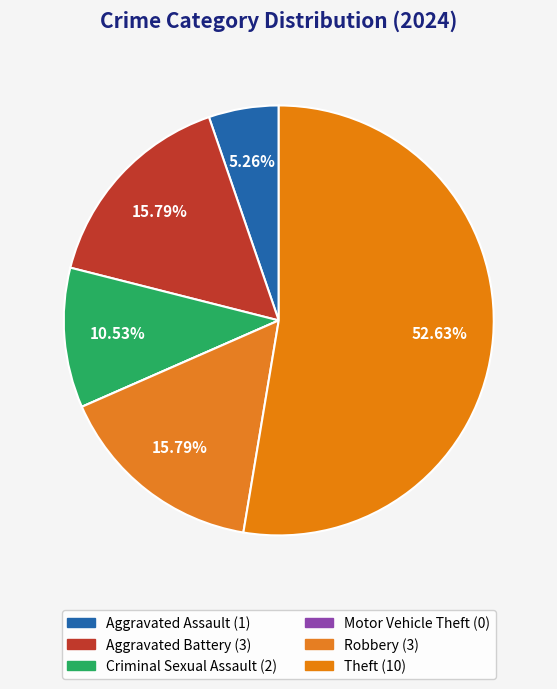

Approximately how many times larger is the value at Criminal Sexual Assault compared to Theft?

0.2